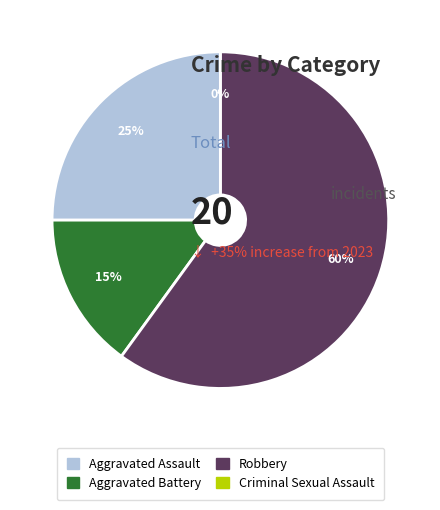

How many segments does this pie chart have?

4